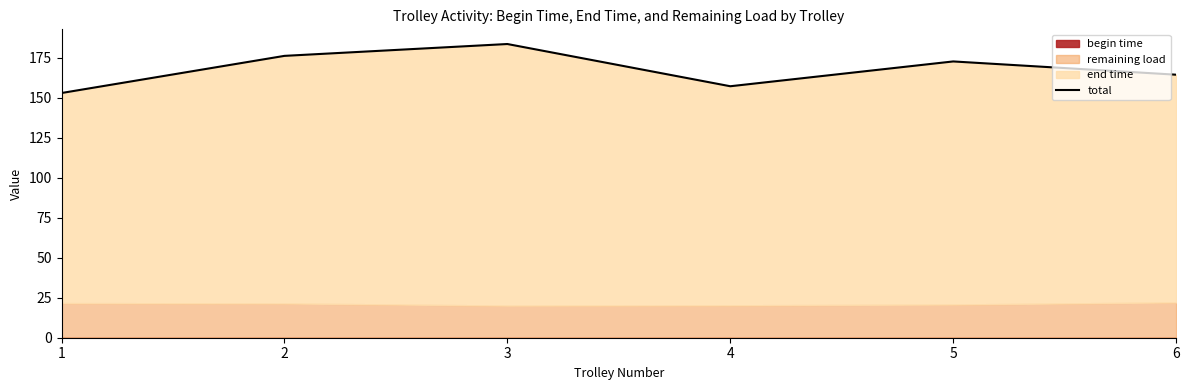

At which category does the chart reach its peak across all series?

3